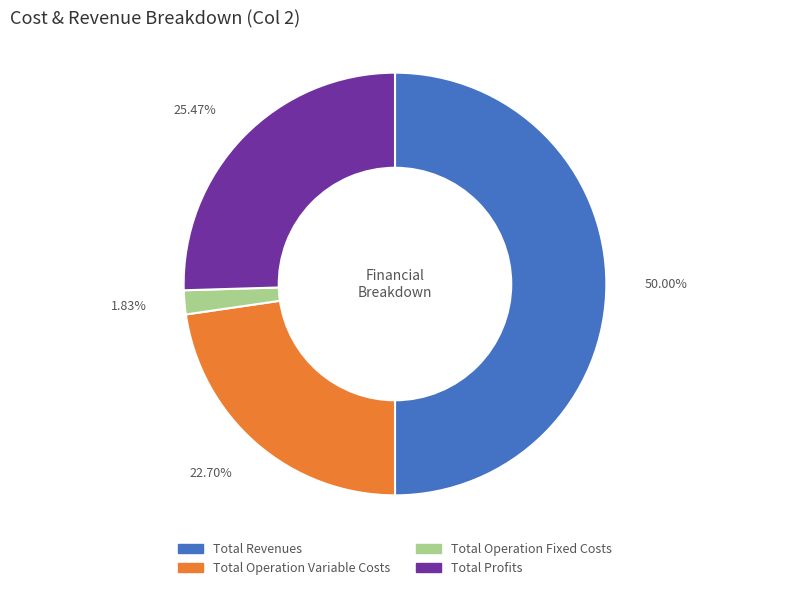

True or false: Total Operation Fixed Costs accounts for 12% of the total.

False